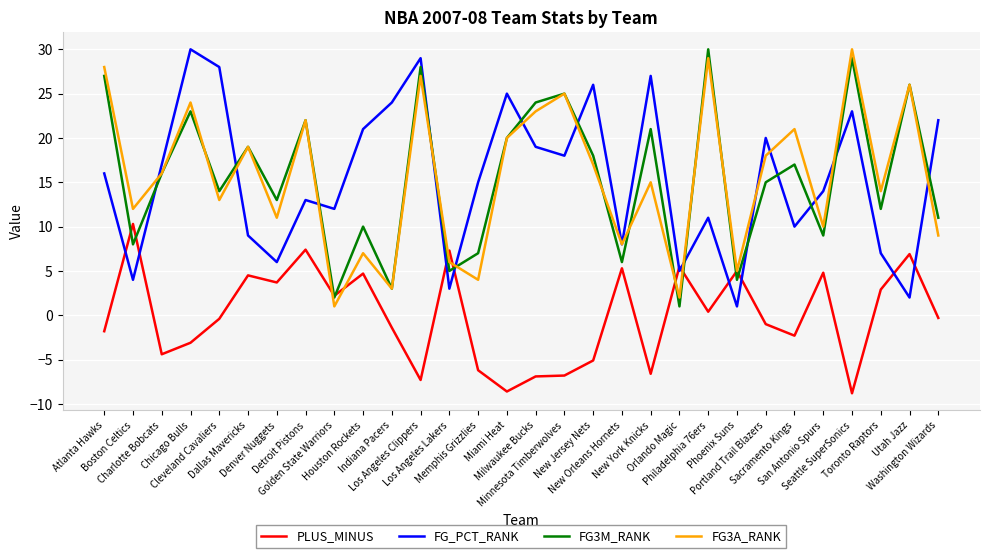

What is the spread (max minus min) of values at New York Knicks?

33.6